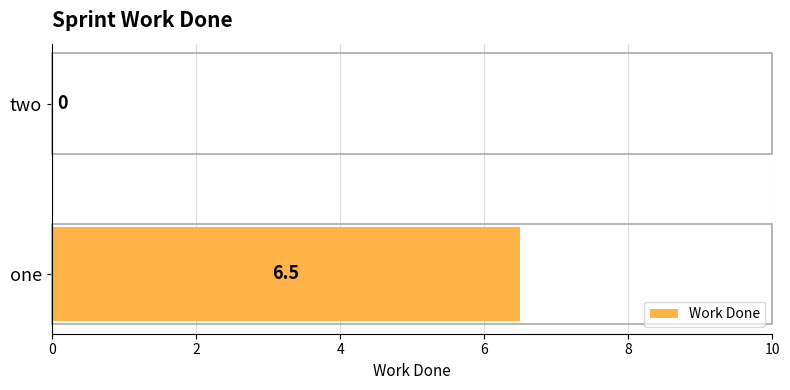

How many values are above zero?

1